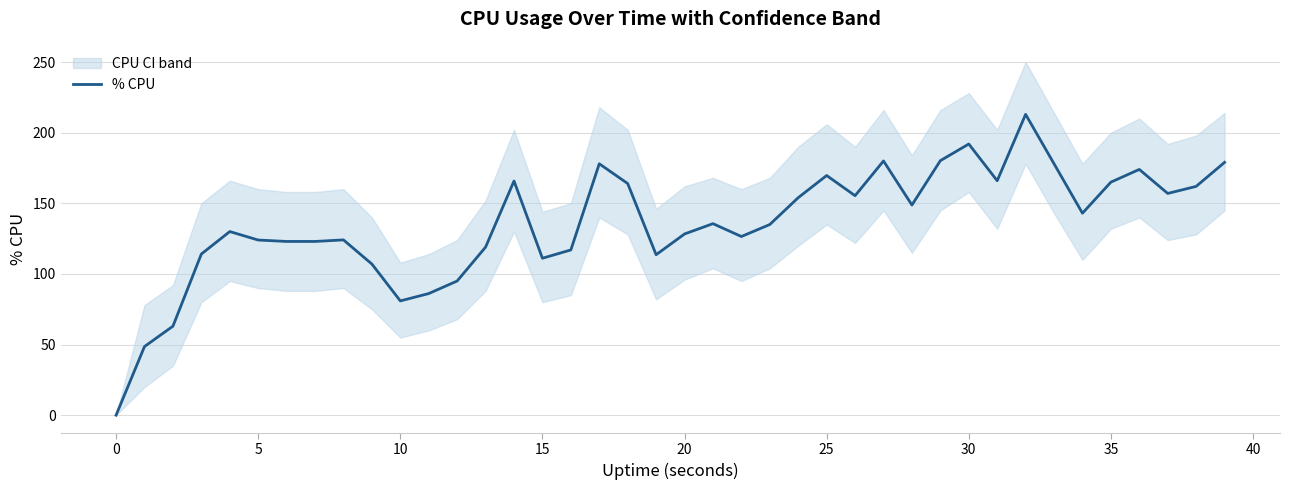

What is the label of the 27th point from the right?

13